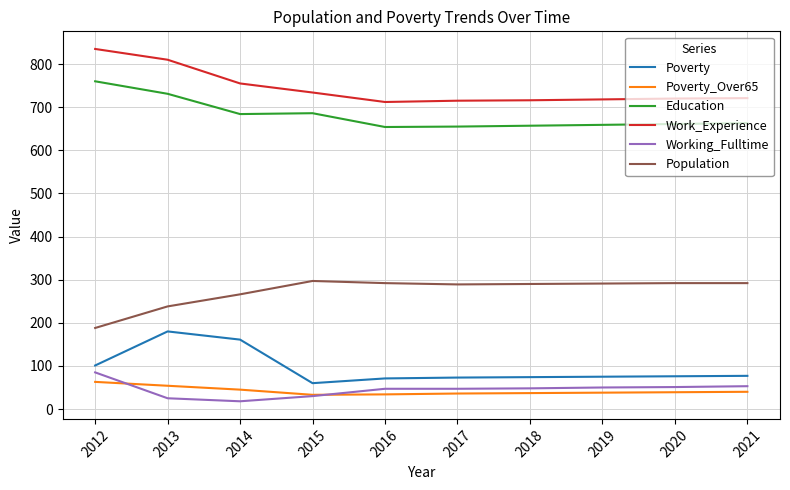

In Education, how many points are lower than both neighbors (excluding endpoints)?

2